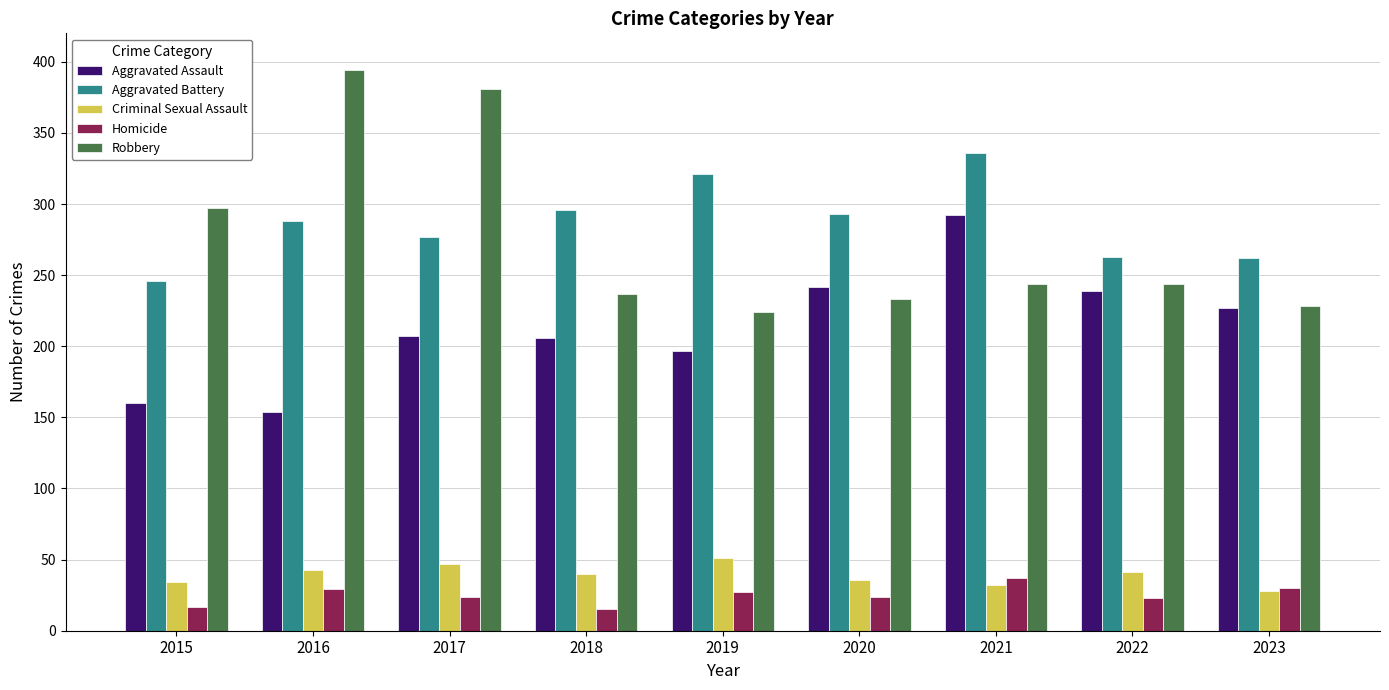

What is the total value across all series at 2019?

820